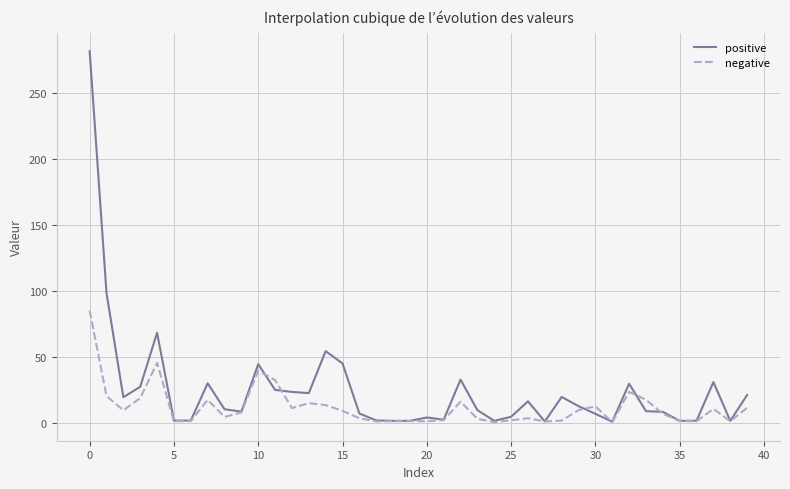

What is the maximum value for negative?

85.2